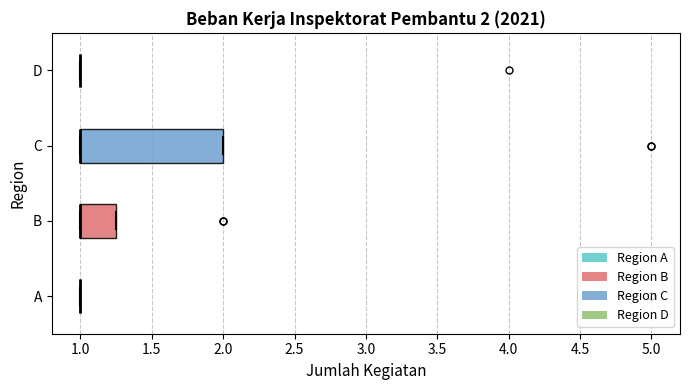

Which box is the widest, from its left edge to its right edge?

C